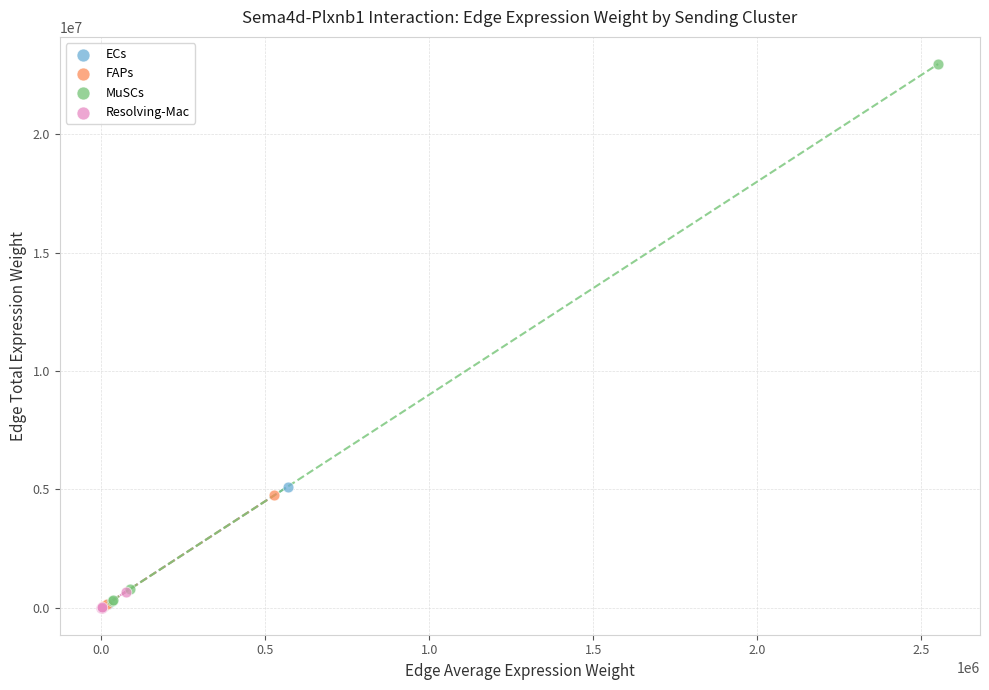

What are all the series names shown in the legend?

ECs, FAPs, MuSCs, Resolving-Mac